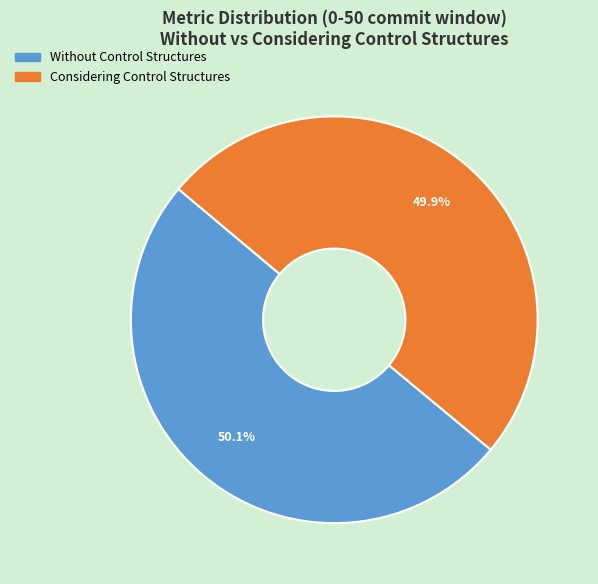

What portion of the pie excludes Without Control Structures?

49.9%